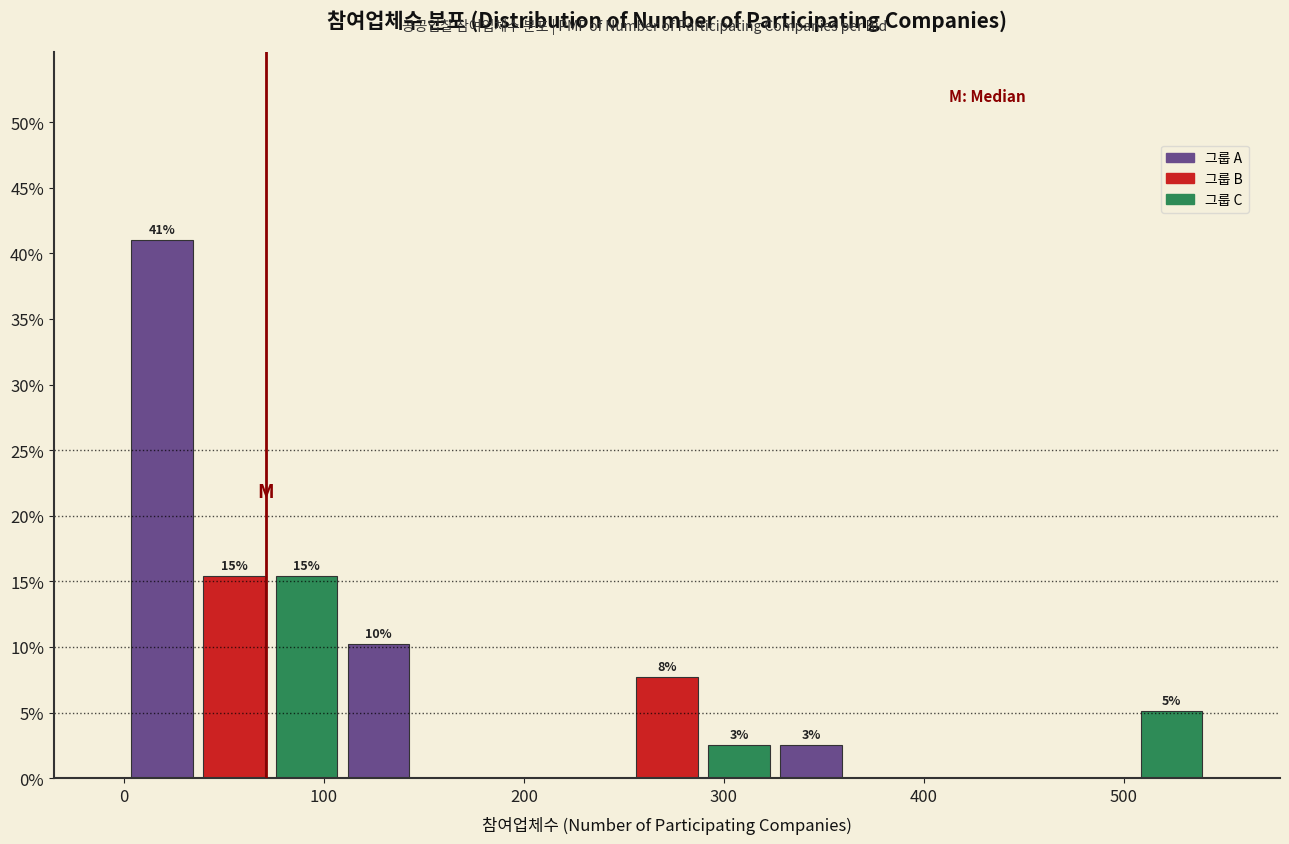

Read against the x-axis, roughly where is the centre of the tallest bar?

20